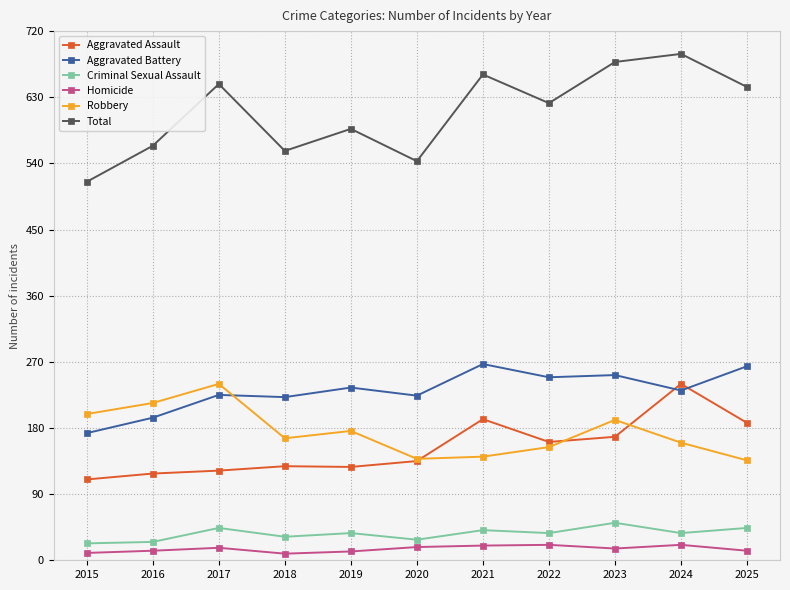

What are all the series names shown in the legend?

Aggravated Assault, Aggravated Battery, Criminal Sexual Assault, Homicide, Robbery, Total